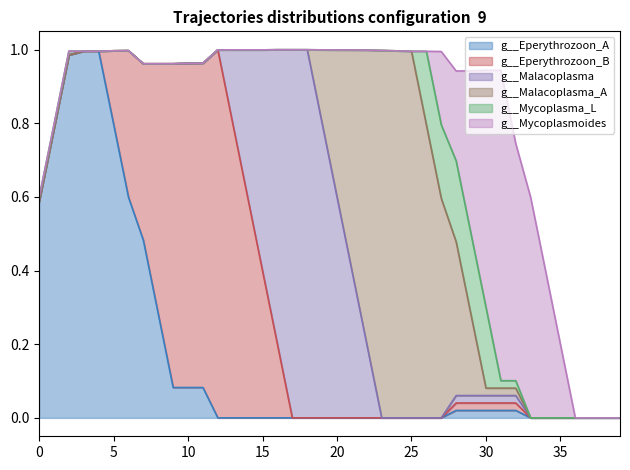

What is the difference between the maximum and minimum values in the g__Malacoplasma_A series?

1.0